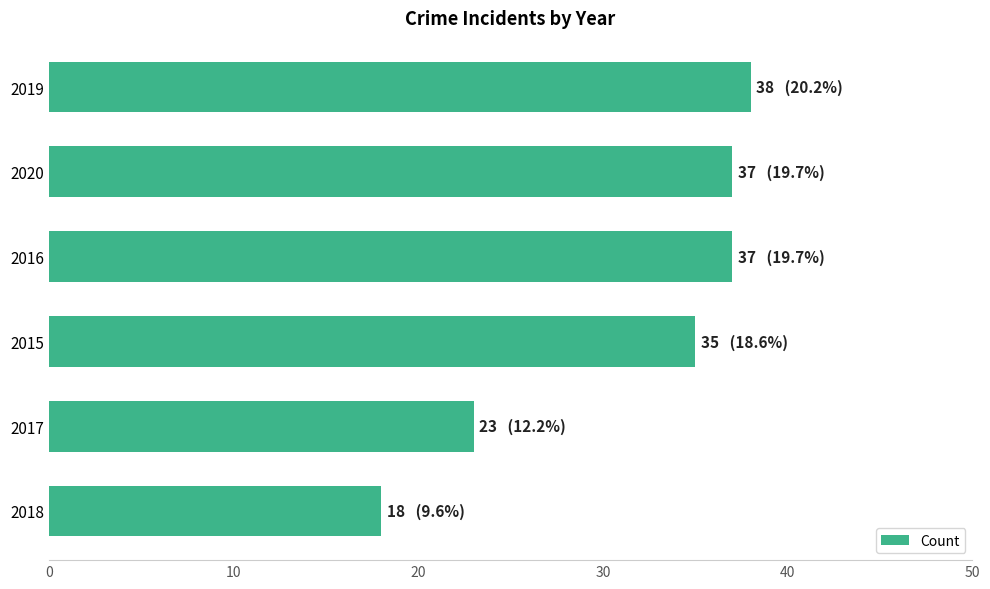

What value does the data have at 2018, to the nearest 10?

20